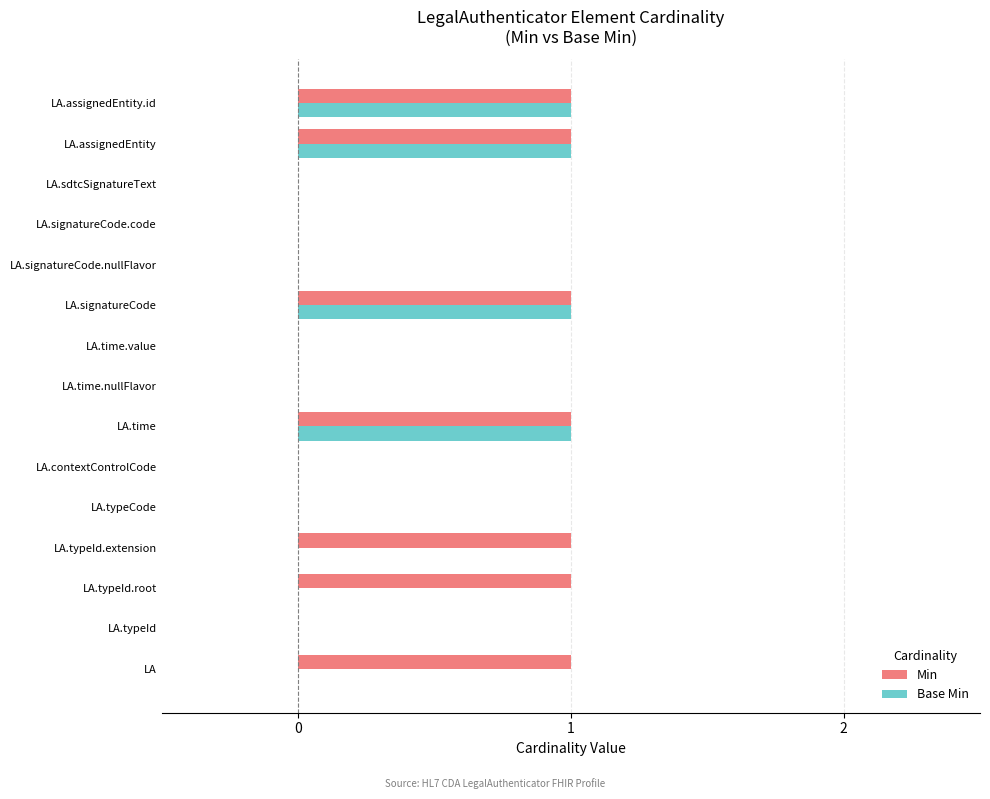

Is the value of Base Min at LA.signatureCode.code greater than the value of Min at LA?

No